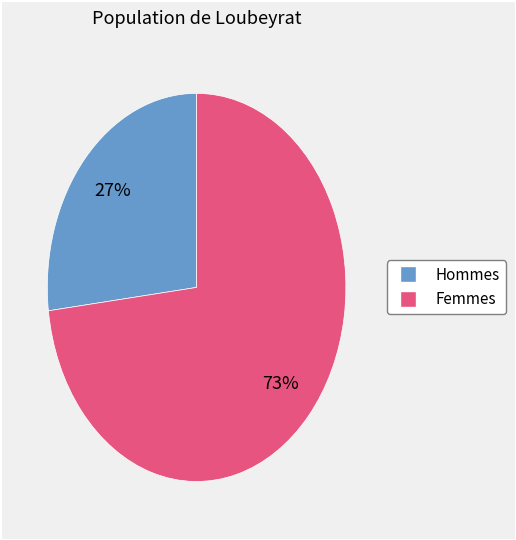

Is there a majority slice in this chart?

Yes